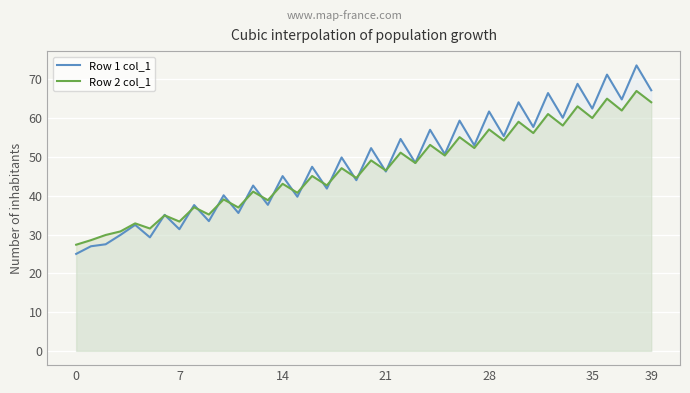

What is the approximate value of Row 1 col_1 at 26?

59.4